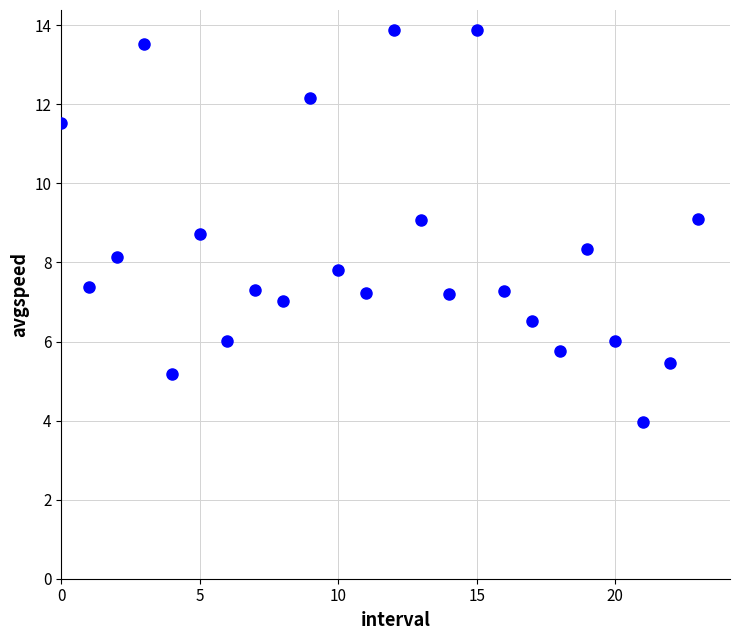

What is the range of Y values (max minus min)?

9.9